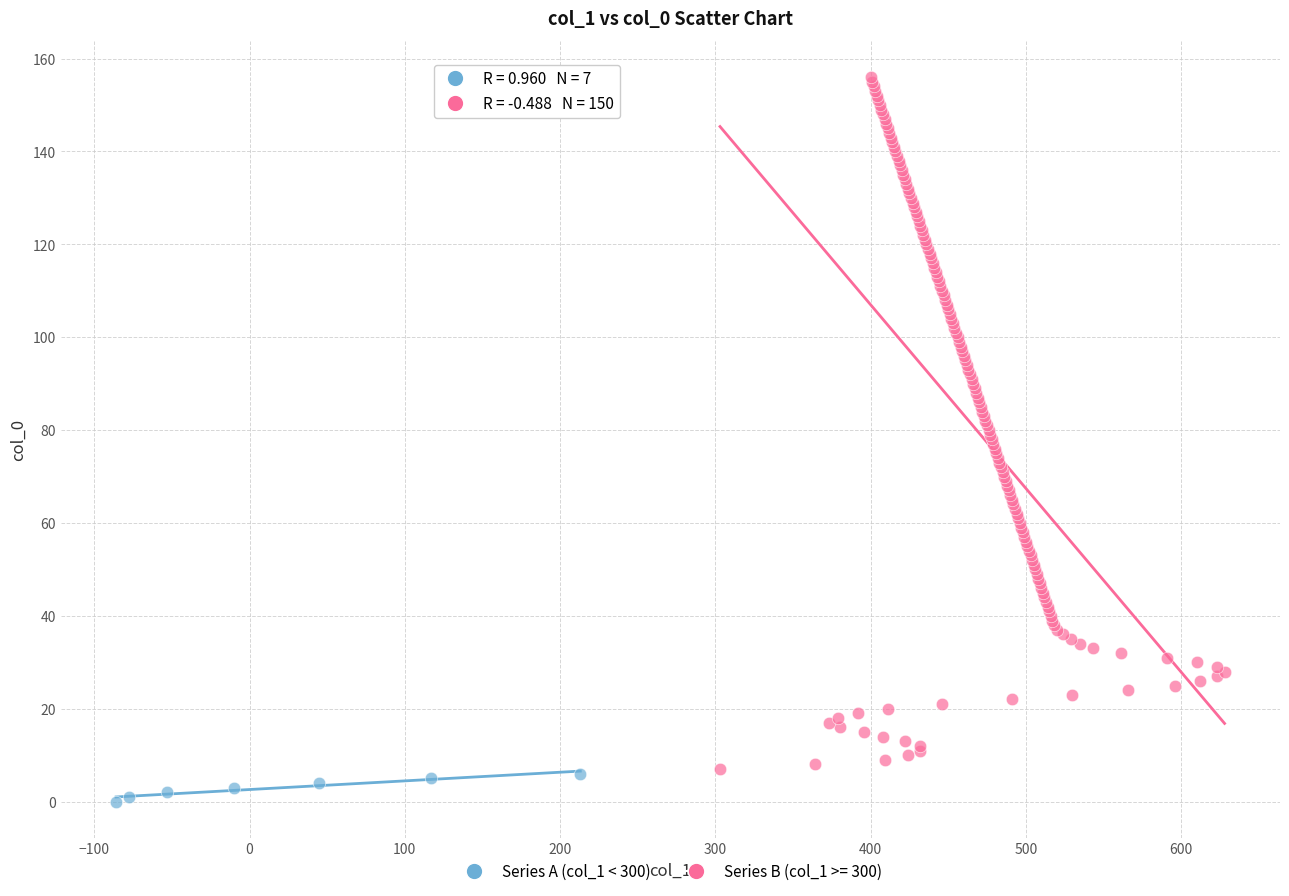

Which series has the largest Y range (max minus min)?

Series B (col_1 >= 300)